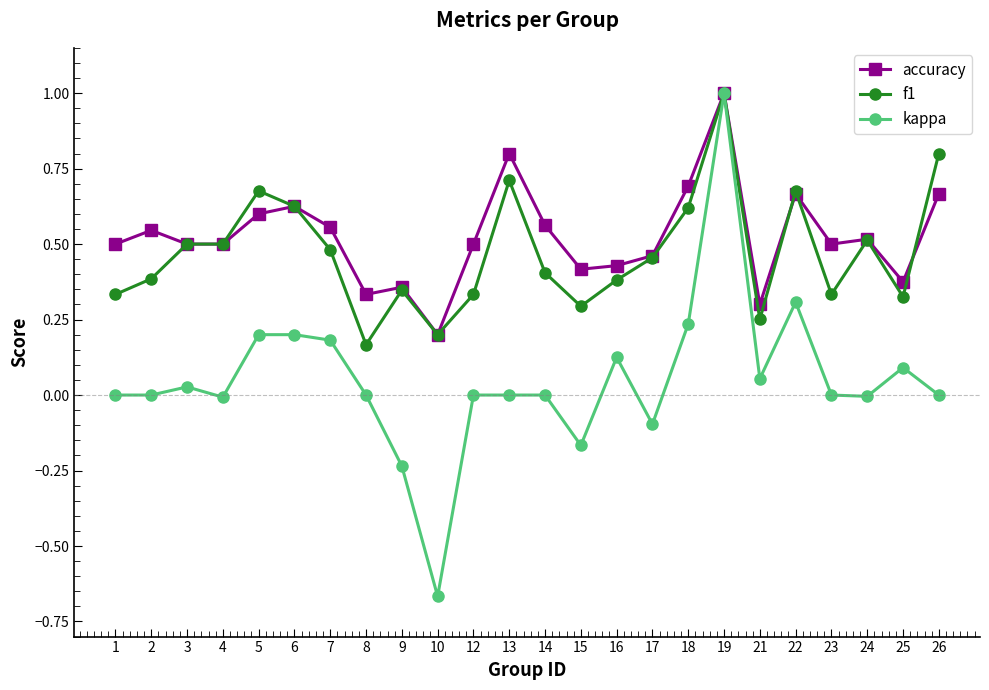

Which series has the widest spread of values?

kappa